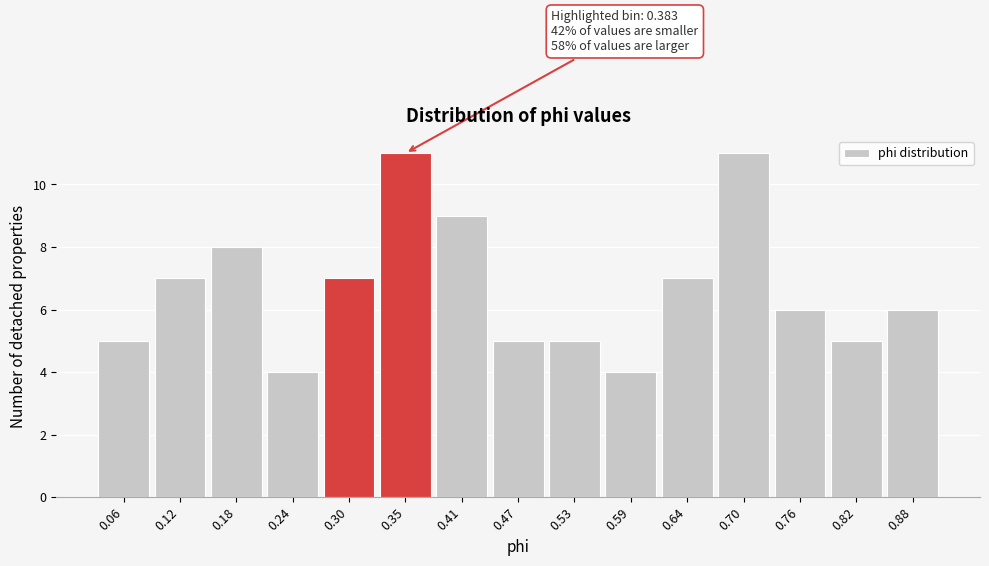

Reading left to right, extract all data points from this chart.

5	7	8	4	7	11	9	5	5	4	7	11	6	5	6